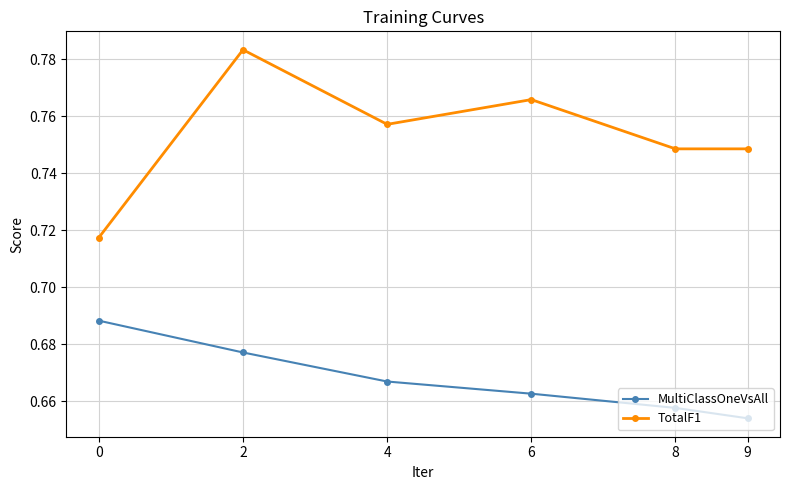

At which category is the sum across all series the highest?

2